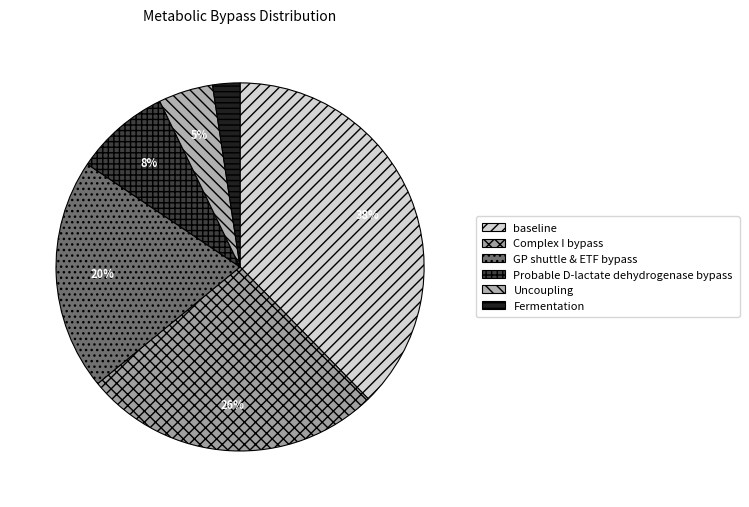

To the nearest percent, what is the average slice percentage?

17%